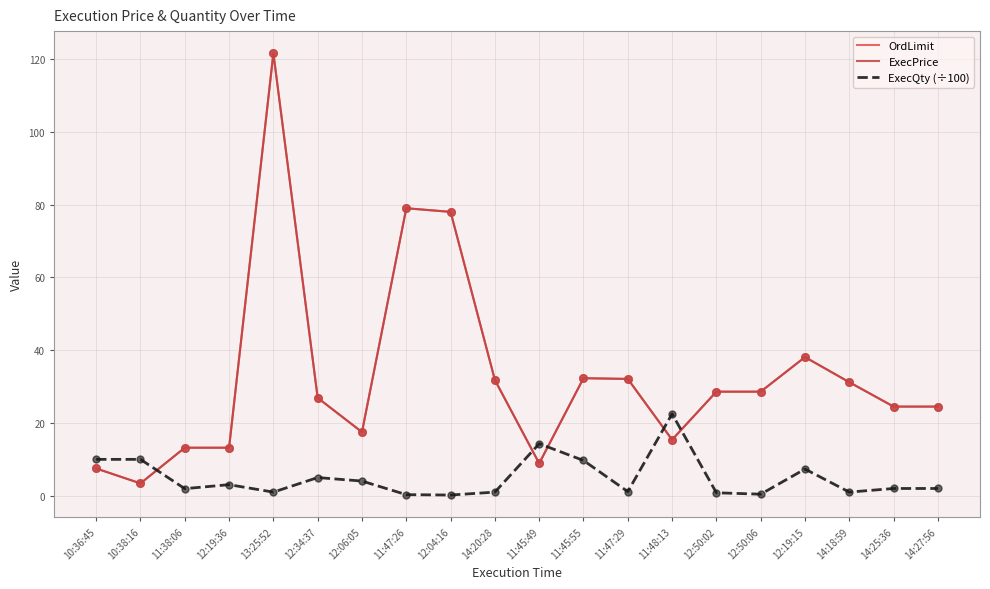

What is the total value across all series at 12:50:06?

57.6